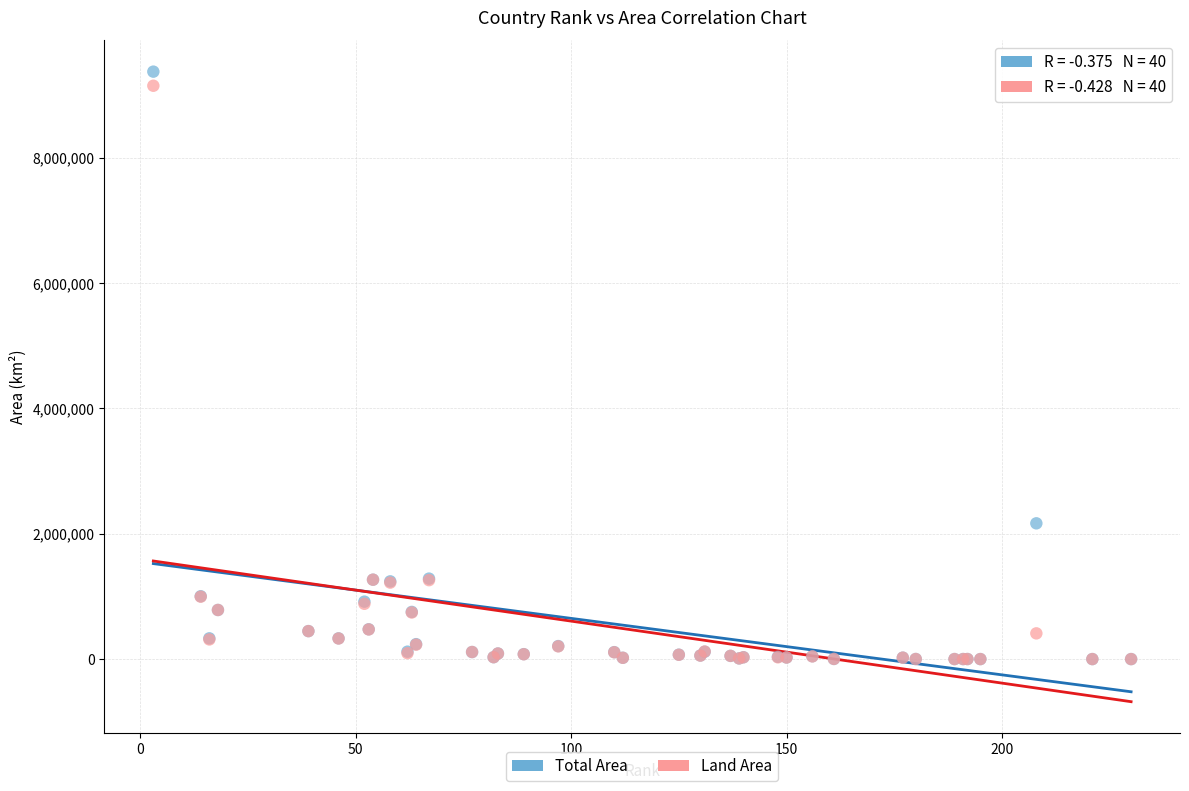

In the Land Area series, what Y value is closest to 4573761?

1266700